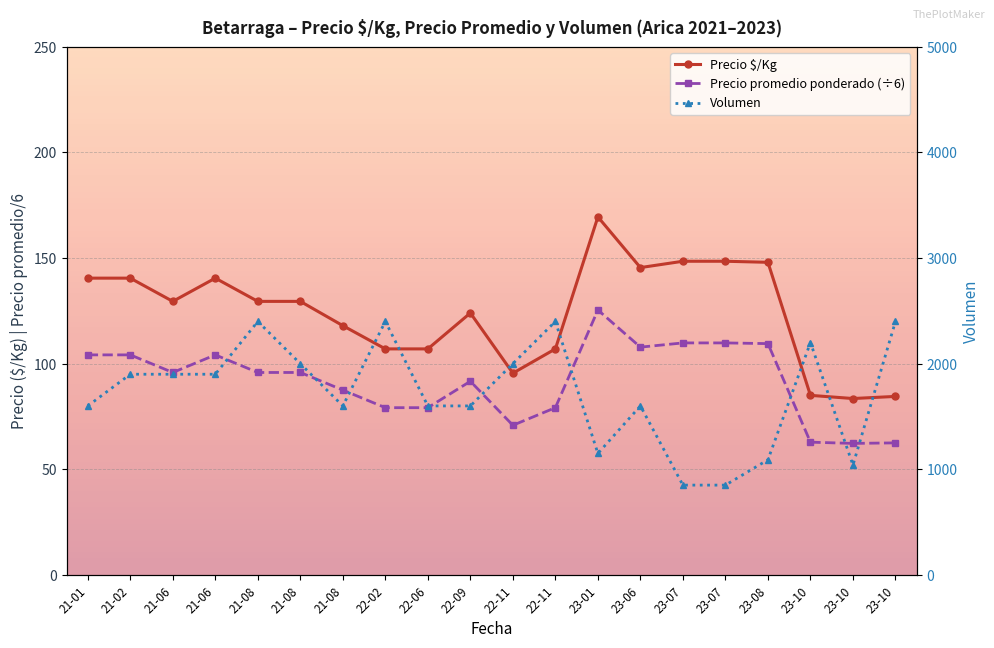

What is the label of the 4th point from the left?

21-06